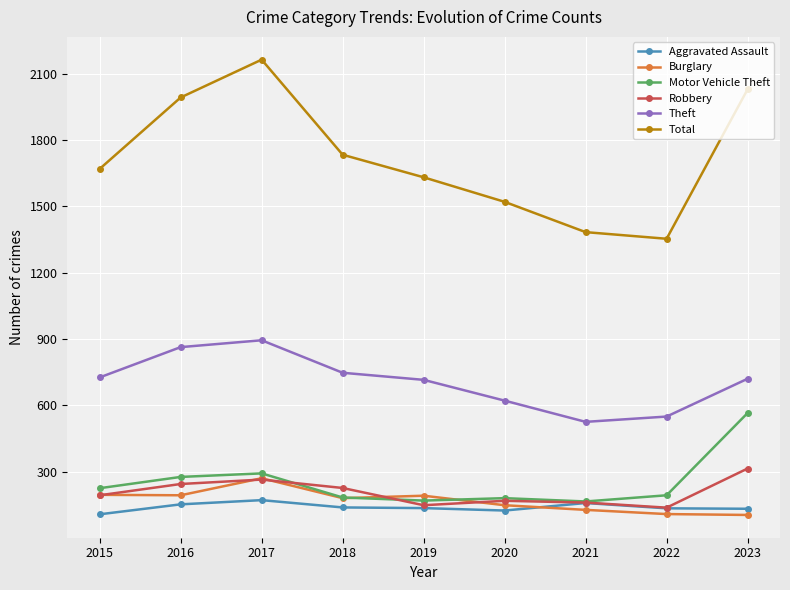

Where is the first local maximum for Total?

2017